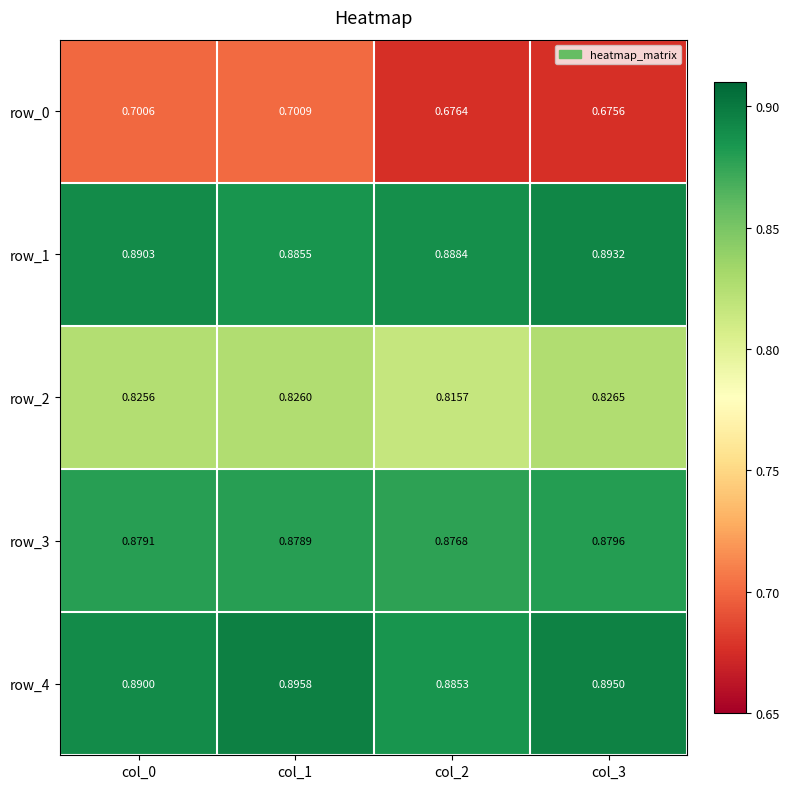

Is the value of row_4 at col_1 greater than the value of row_2 at col_1?

Yes